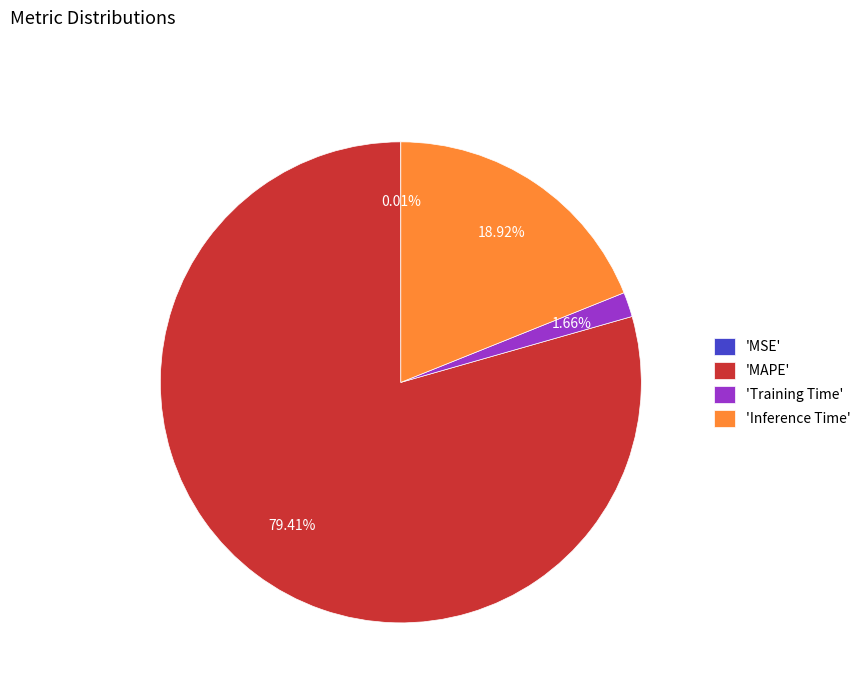

Which category has the biggest portion of the pie?

'MAPE'